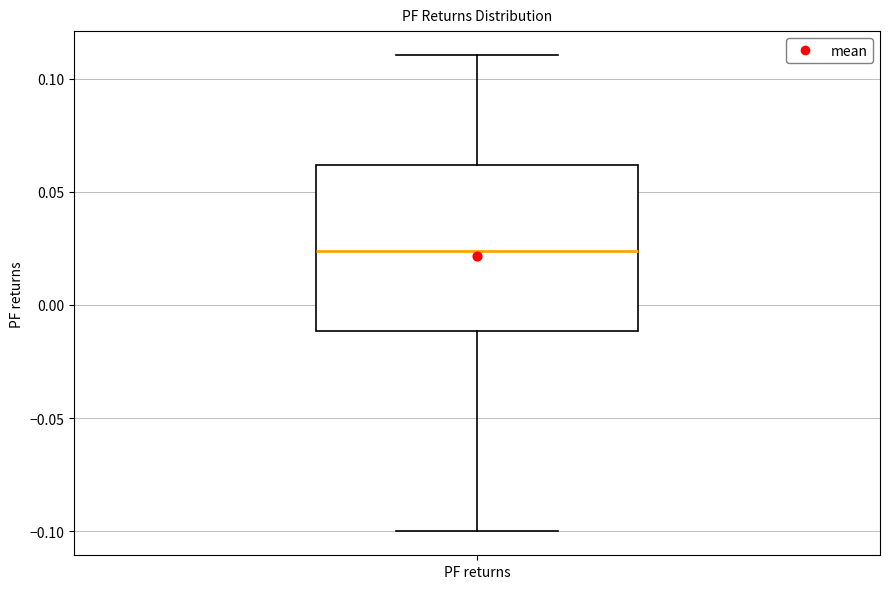

Transcribe this box plot: give where the median line is, the range the box spans, and where the two whiskers end, as read against the y-axis. The values are not printed on the chart, so give them approximately, as read against the axis.

median 0.025, box -0.010 to 0.060, whiskers -0.100 to 0.110